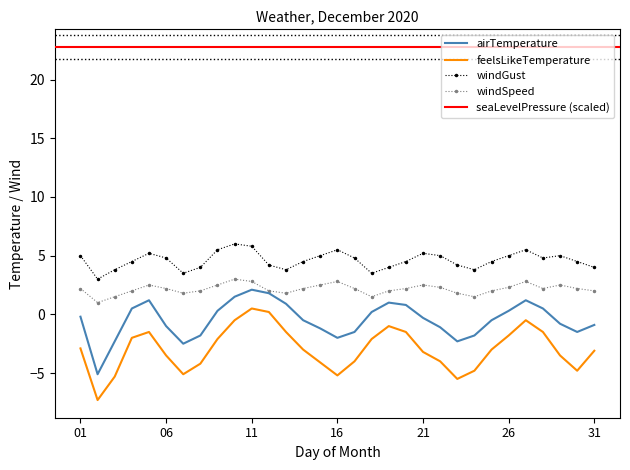

What is the lowest value of the windSpeed series?

1.0